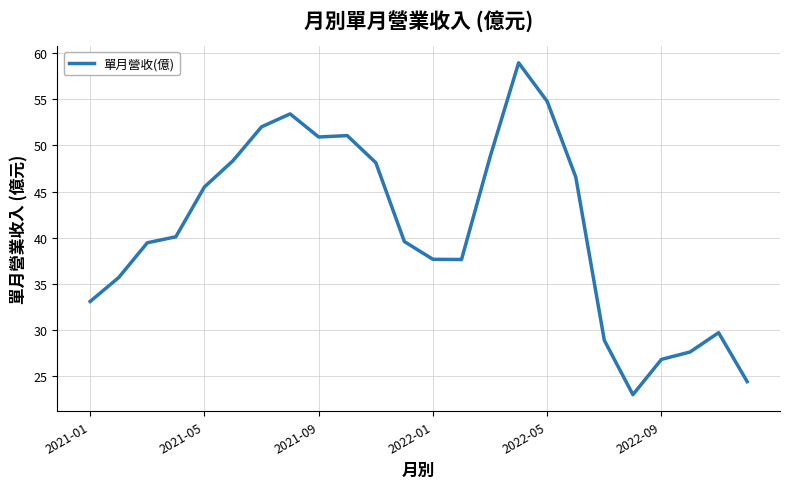

What is the maximum value shown in the chart?

59.0